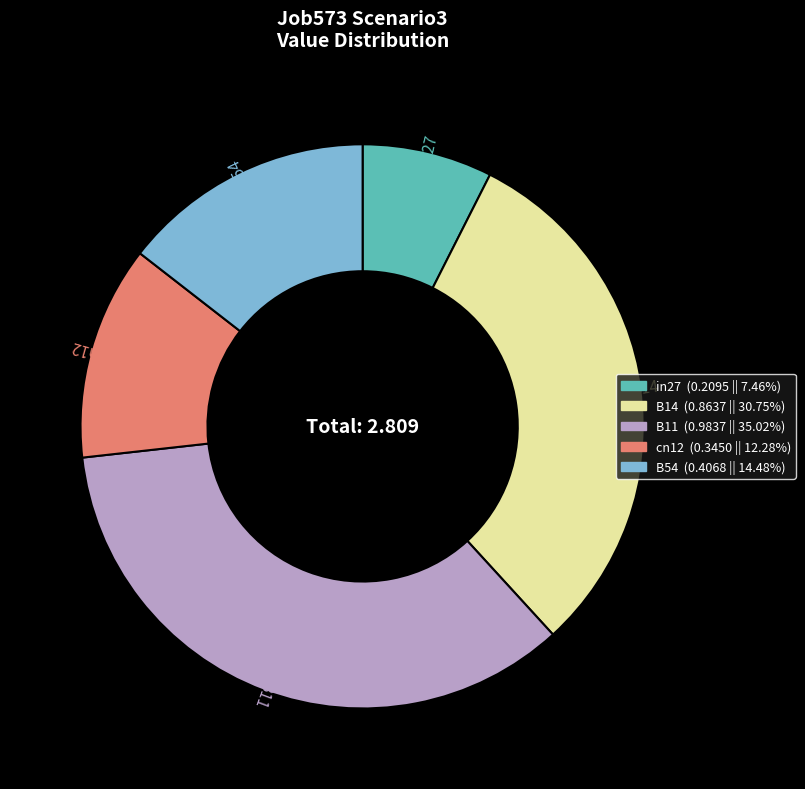

Rank the categories by value from highest to lowest.

B11, B14, B54, cn12, in27